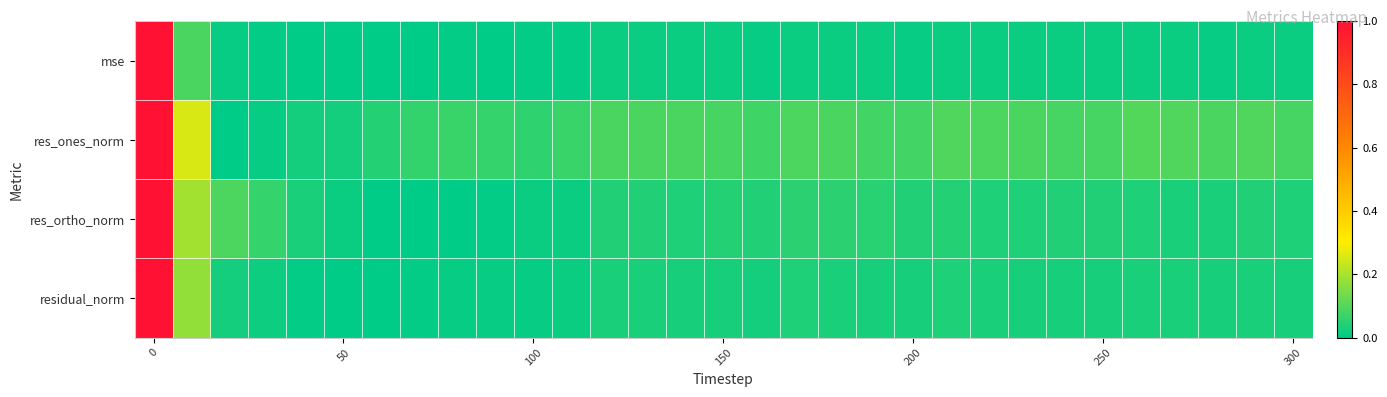

At how many categories does at least one series exceed 0?

31